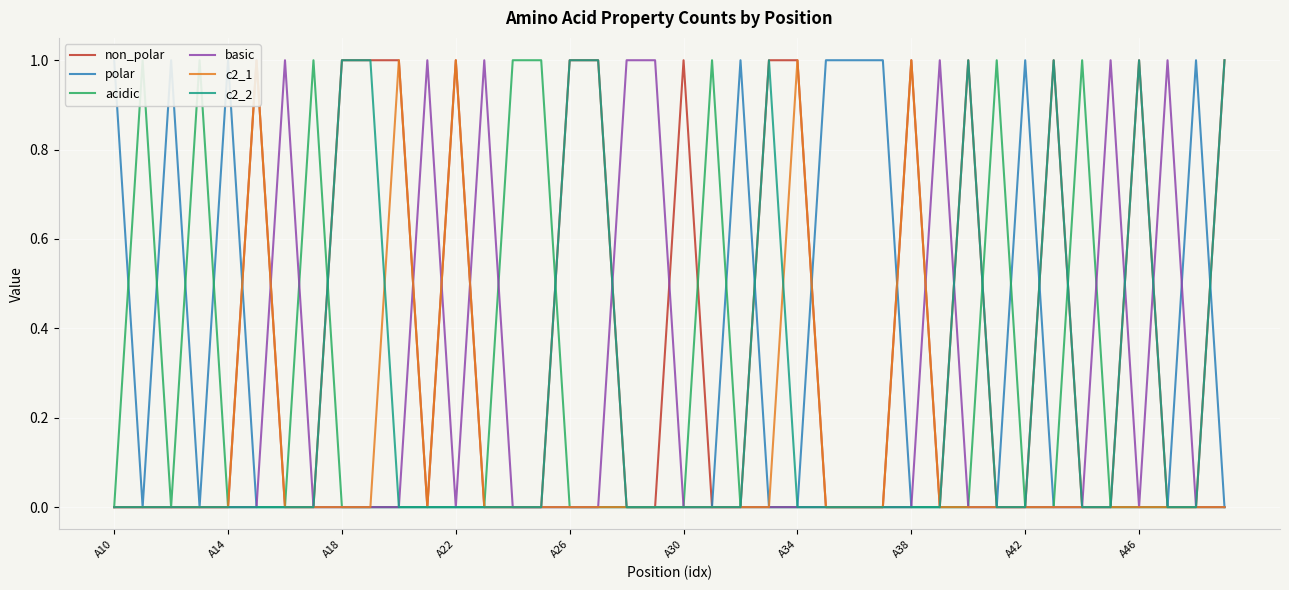

The basic series shows 0 at A22. True or false?

True